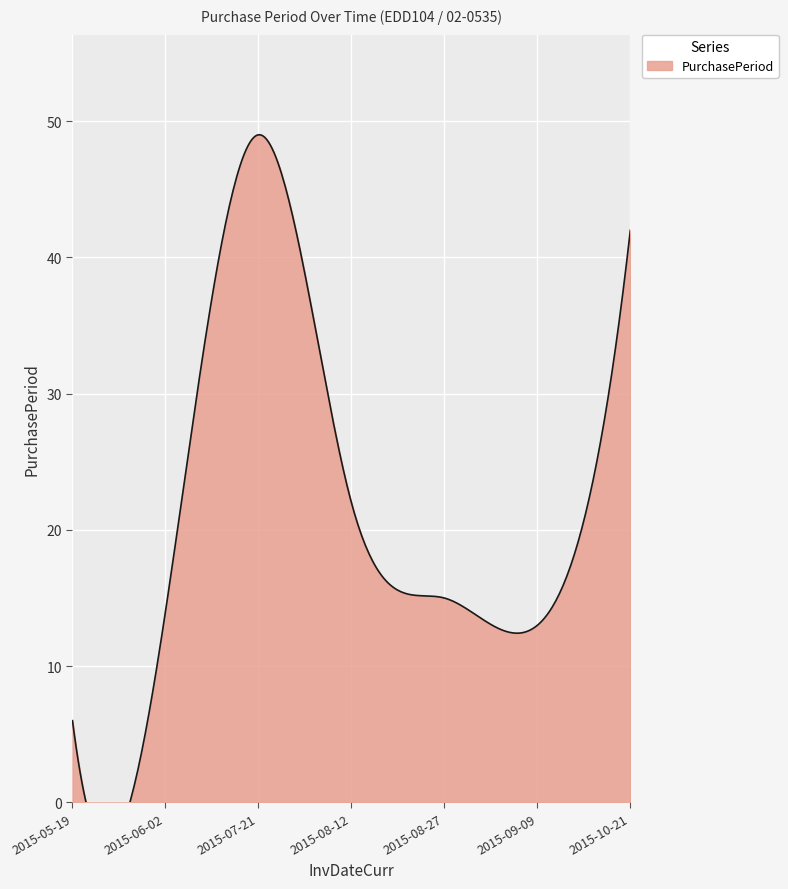

What is the label of the 3rd point from the right?

2015-08-27